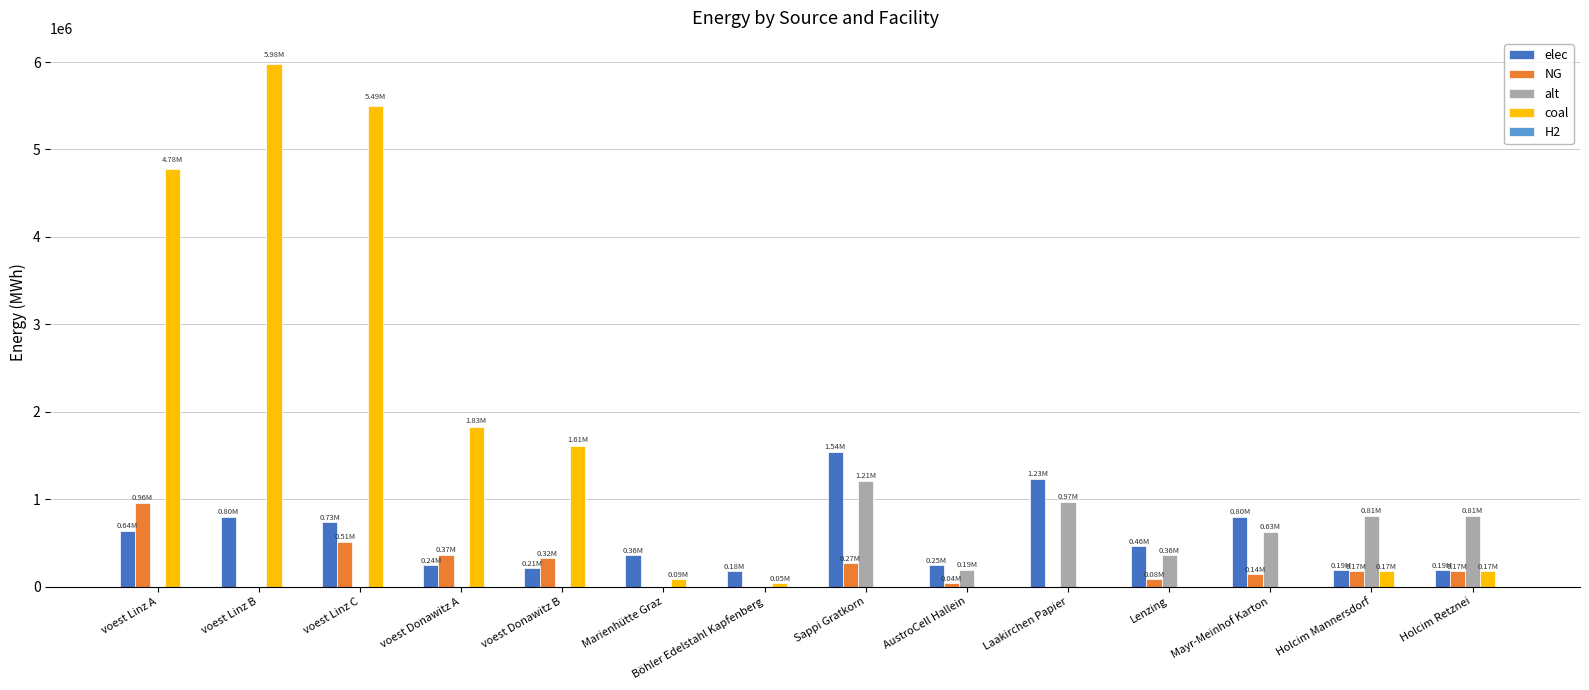

Between voest Linz B and Sappi Gratkorn, which series saw the biggest shift?

coal